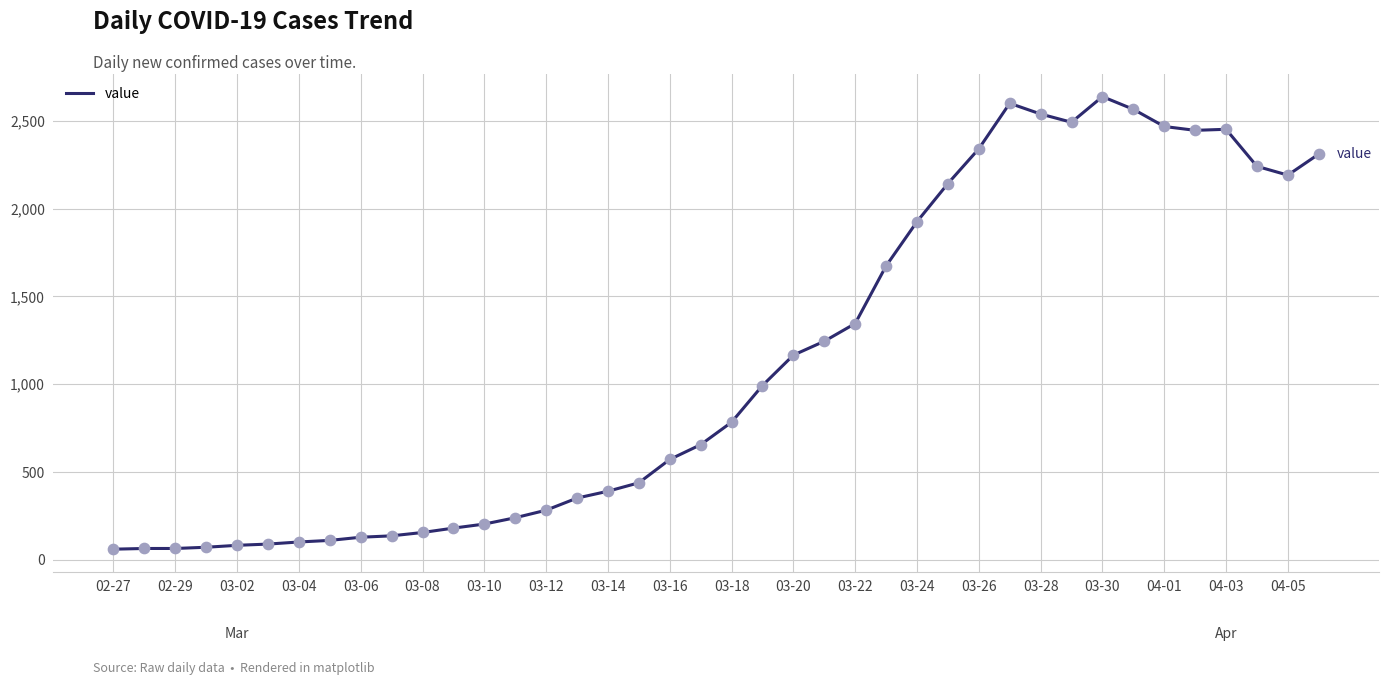

What is the greatest value displayed?

2638